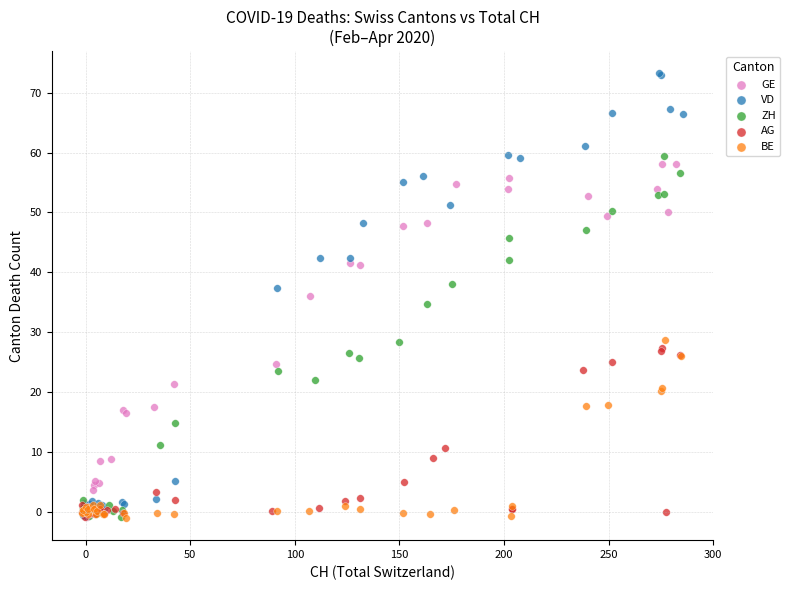

Which series reaches the maximum Y coordinate?

VD